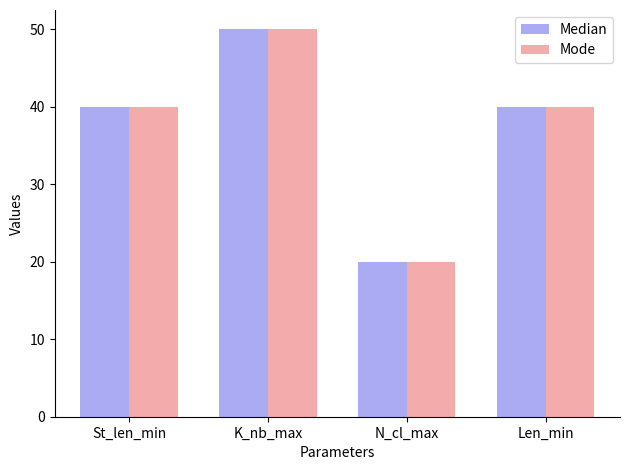

How many series are shown in this chart?

2